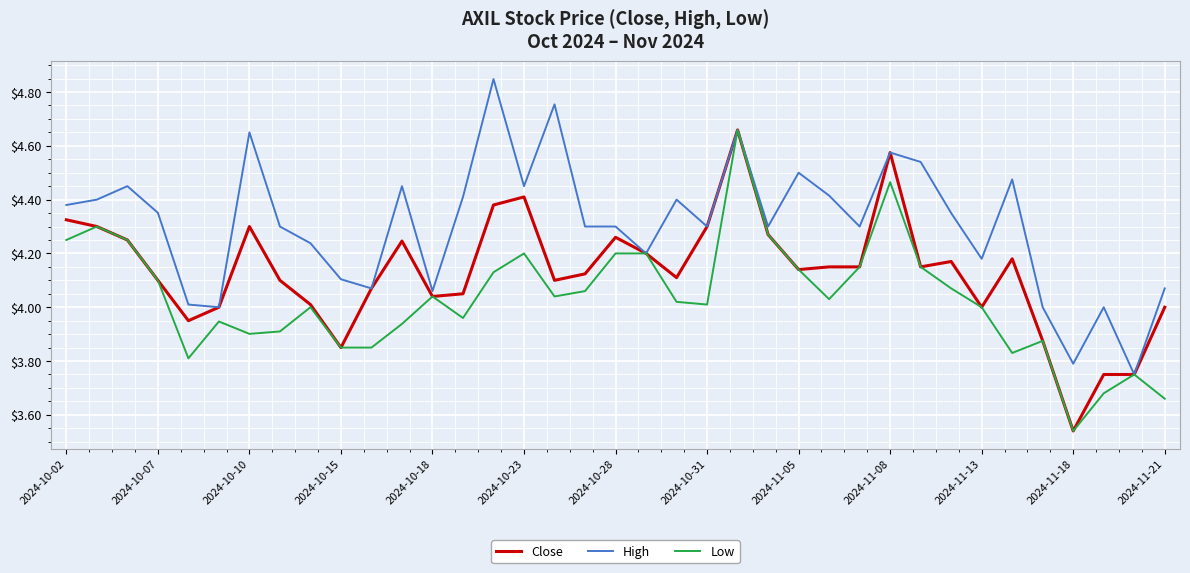

Rank the series by their average value, from highest to lowest.

High, Close, Low